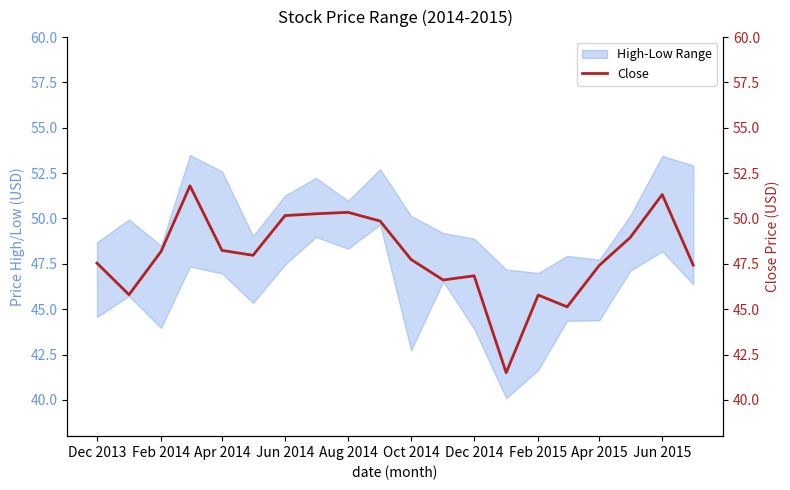

Approximately how many times larger is the value at Apr 2015 compared to Feb 2015?

1.0